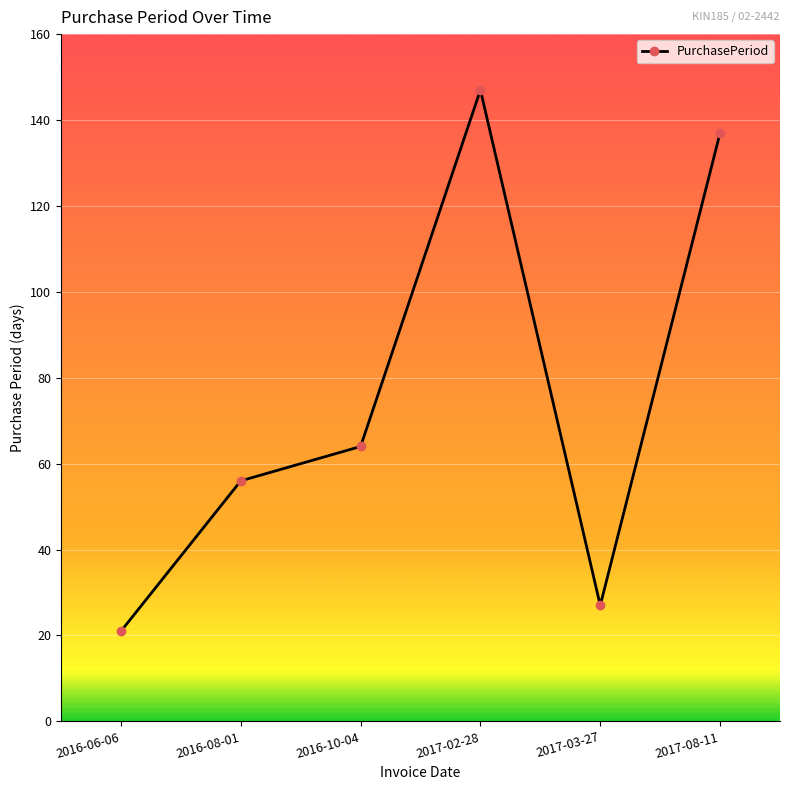

What is the maximum value shown in the chart?

147